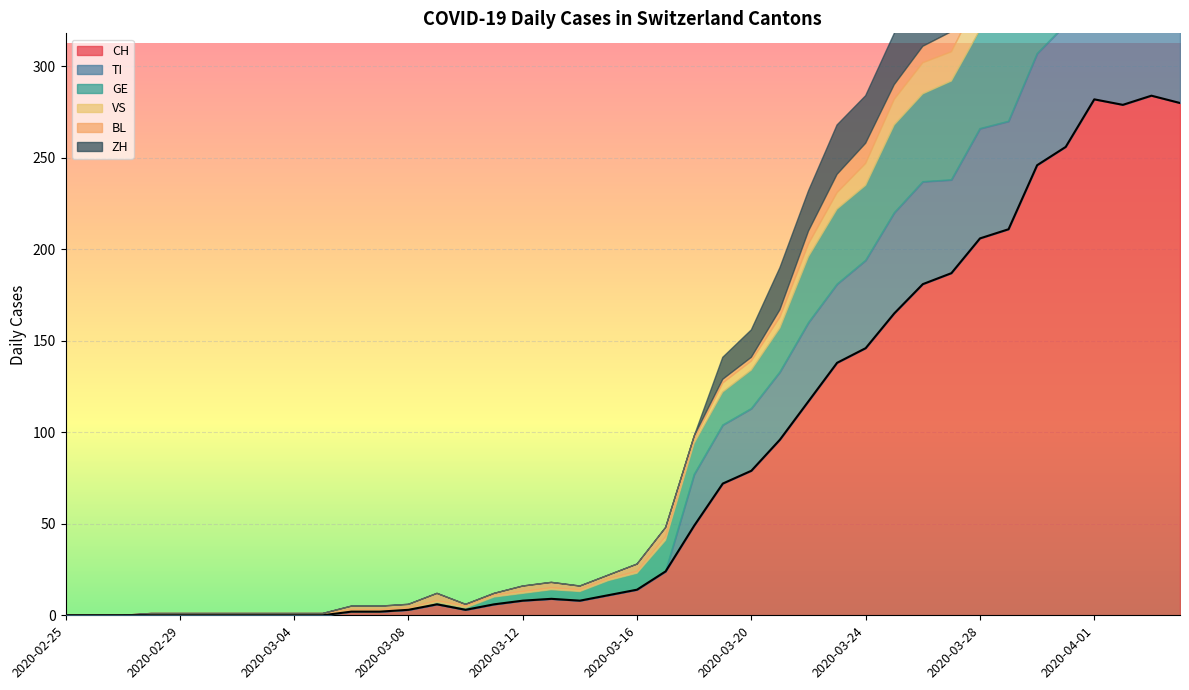

Which category has the highest value across all series?

2020-04-03